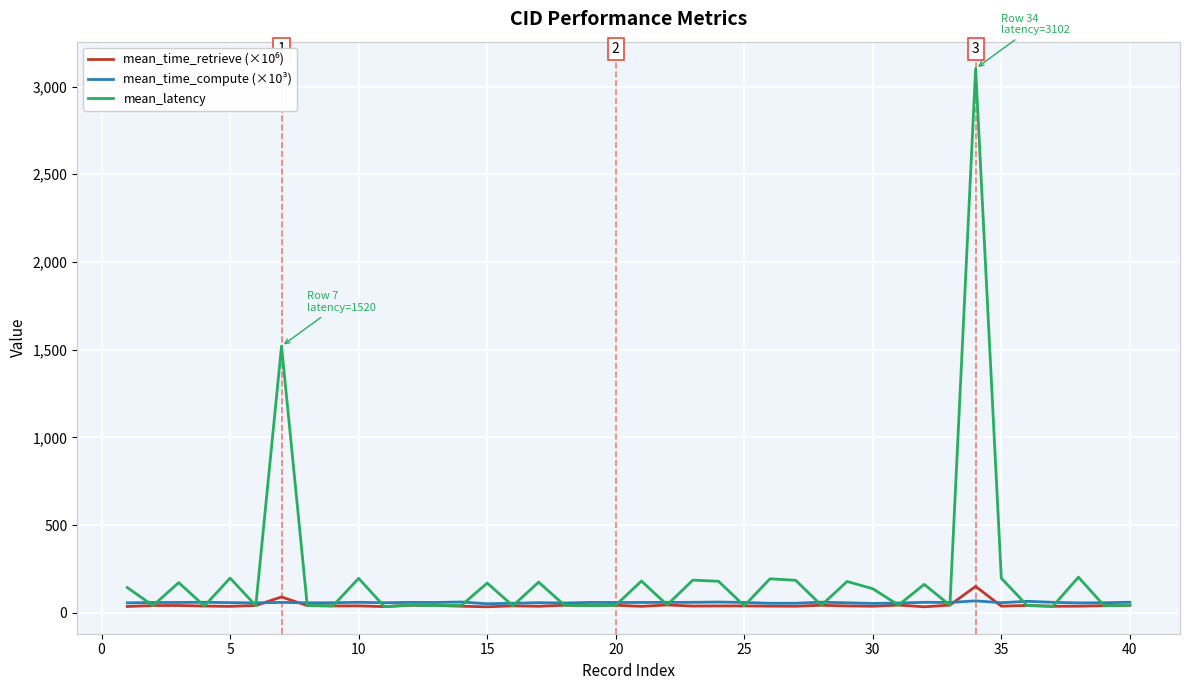

Which series has the largest total across all categories?

mean_latency